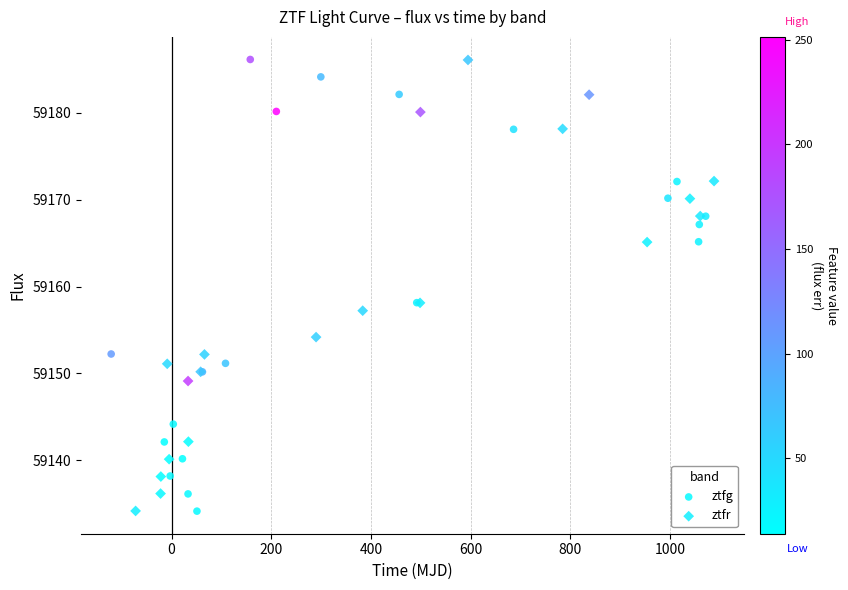

Which series has the widest spread of Y values?

ztfg